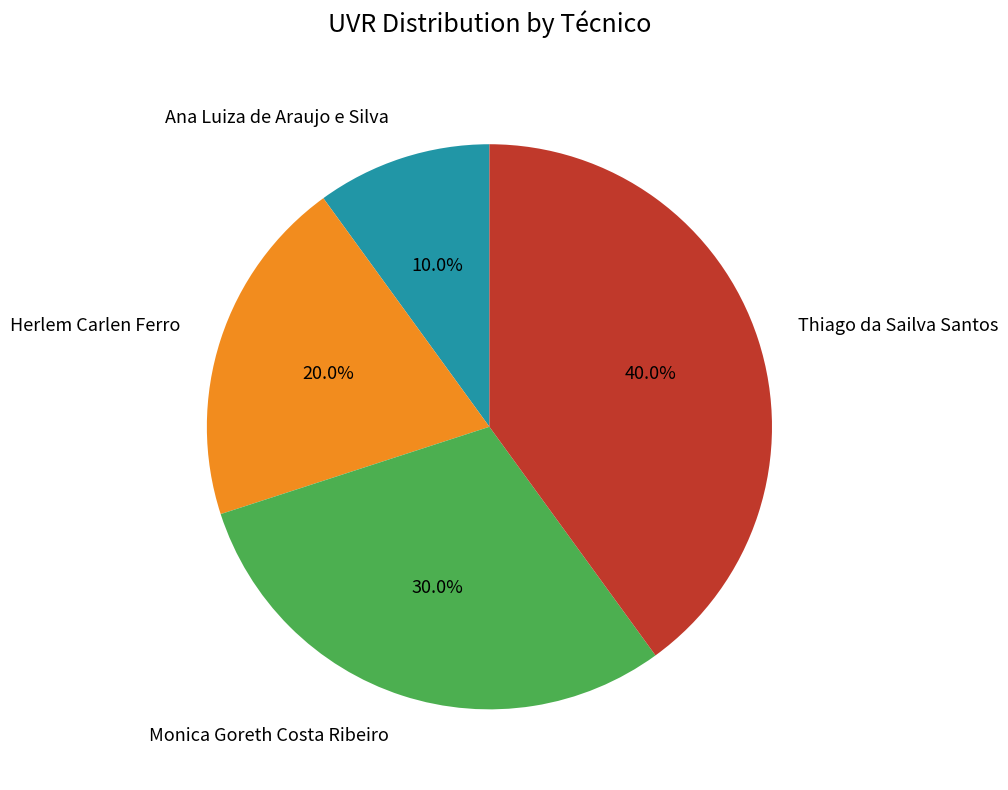

To the nearest percent, what is the difference between the Monica Goreth Costa Ribeiro and Thiago da Sailva Santos slice percentages?

10%